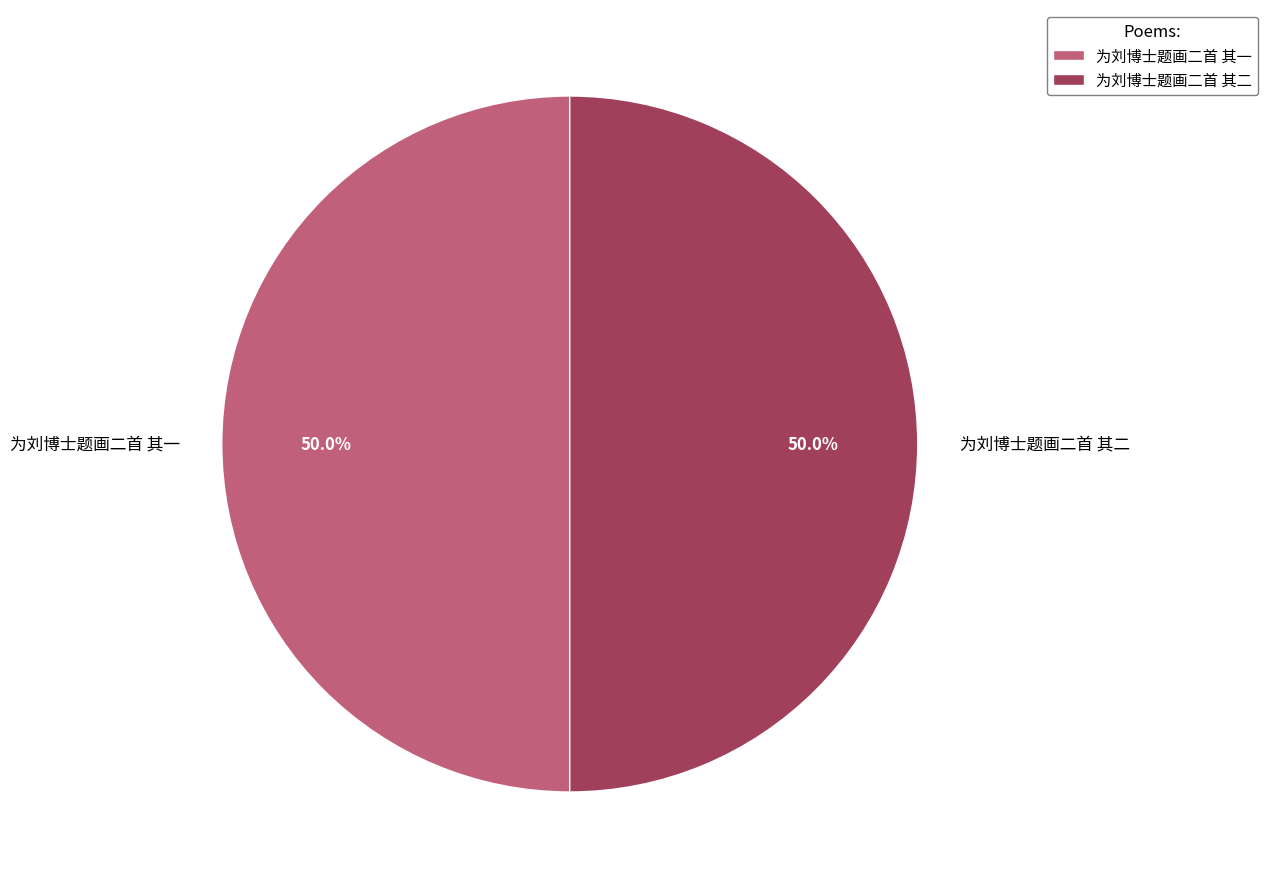

What percentage is NOT represented by 为刘博士题画二首 其二?

50.0%